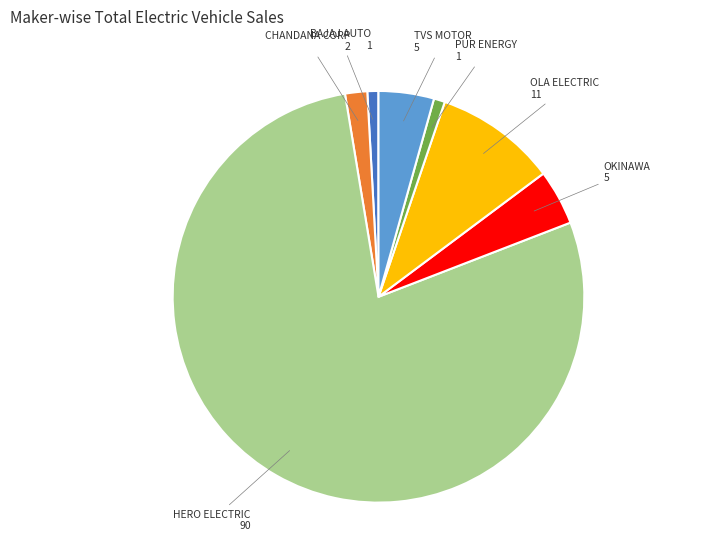

Is there any slice that represents more than half of the pie?

Yes